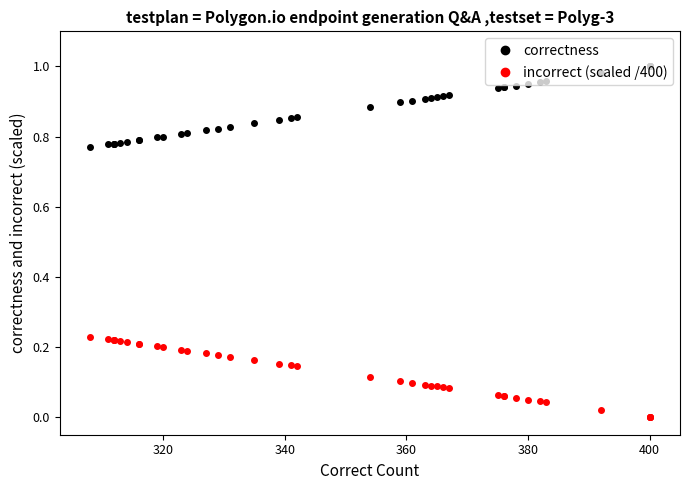

What is the difference between the second highest and second lowest values in the correctness series?

0.2